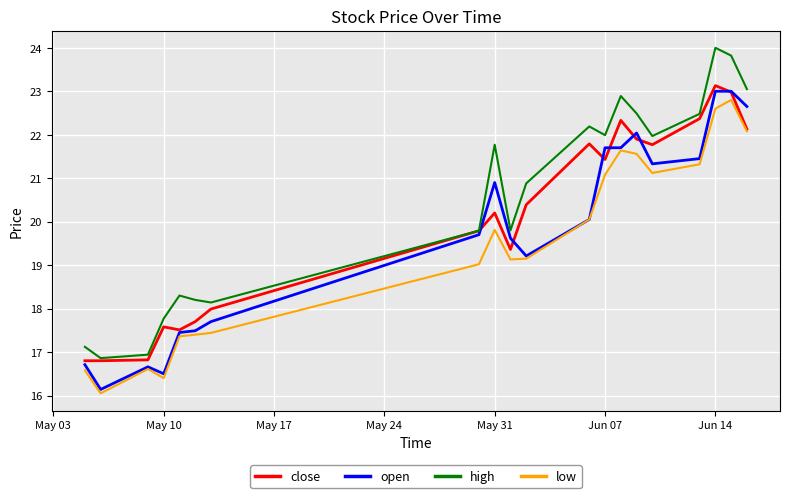

Rank the series by their average value, from lowest to highest.

low, open, close, high